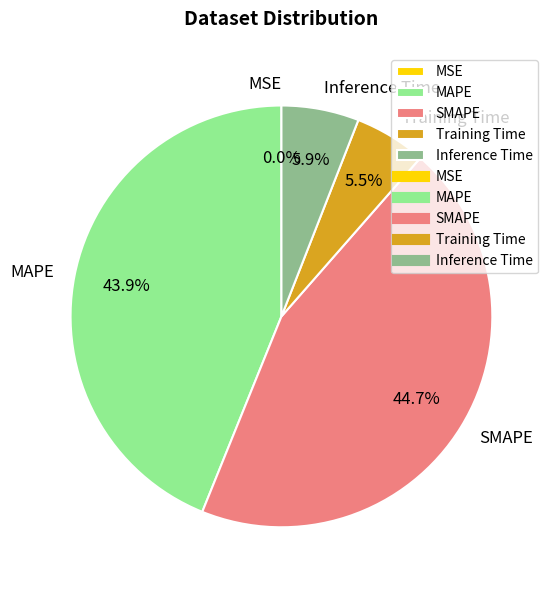

Does SMAPE account for over 50% of the chart?

No